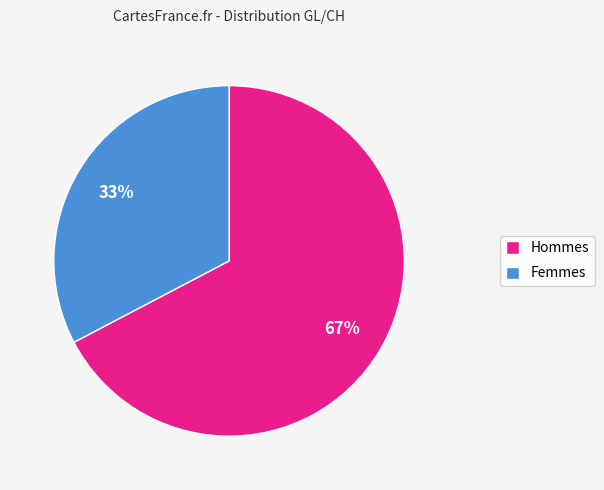

What is the majority slice?

Hommes